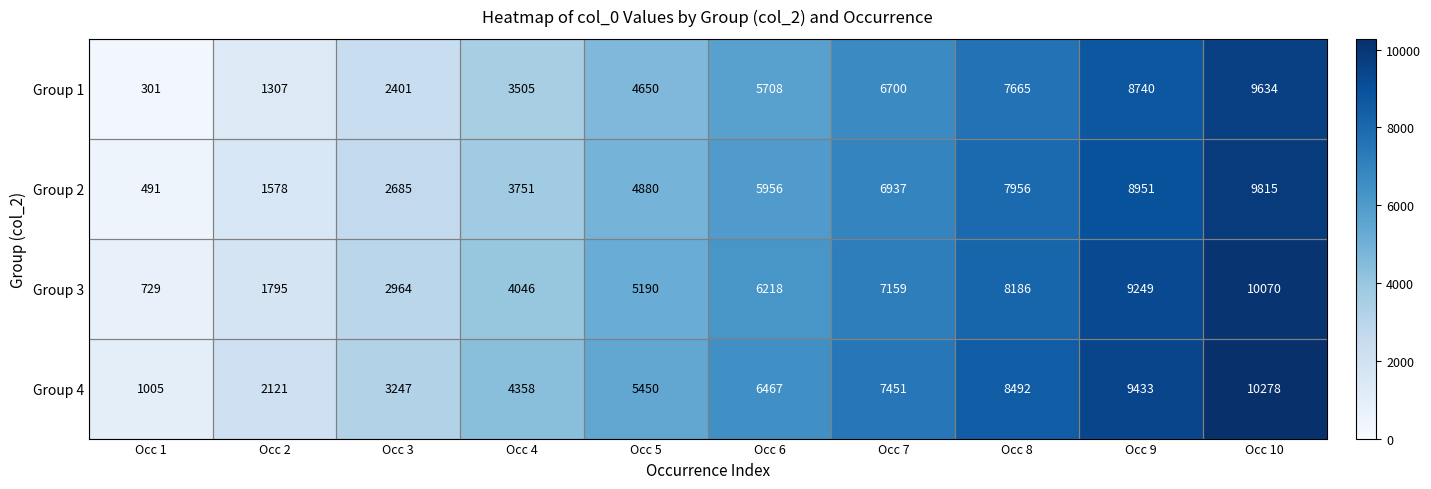

How many distinct data groups are displayed?

4